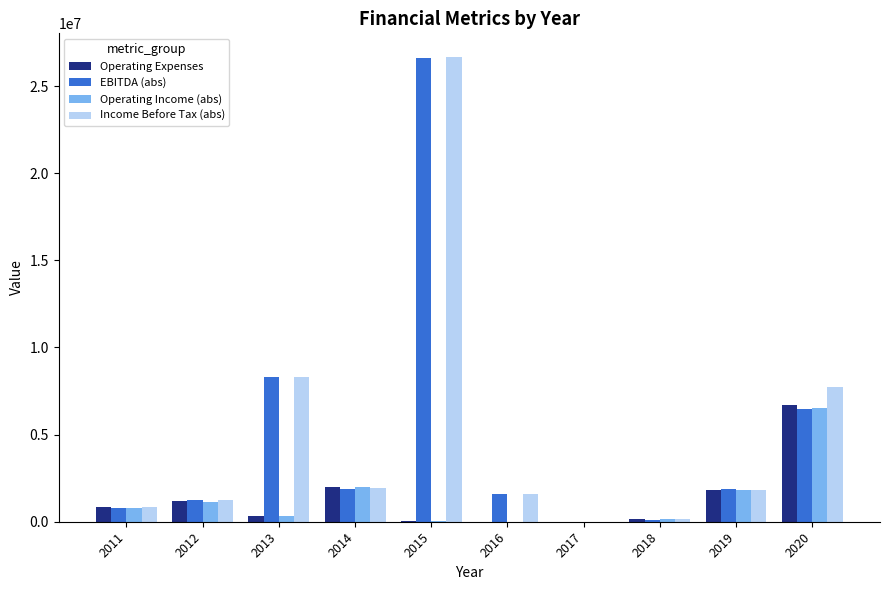

Which series changed the most between 2013 and 2017?

Income Before Tax (abs)